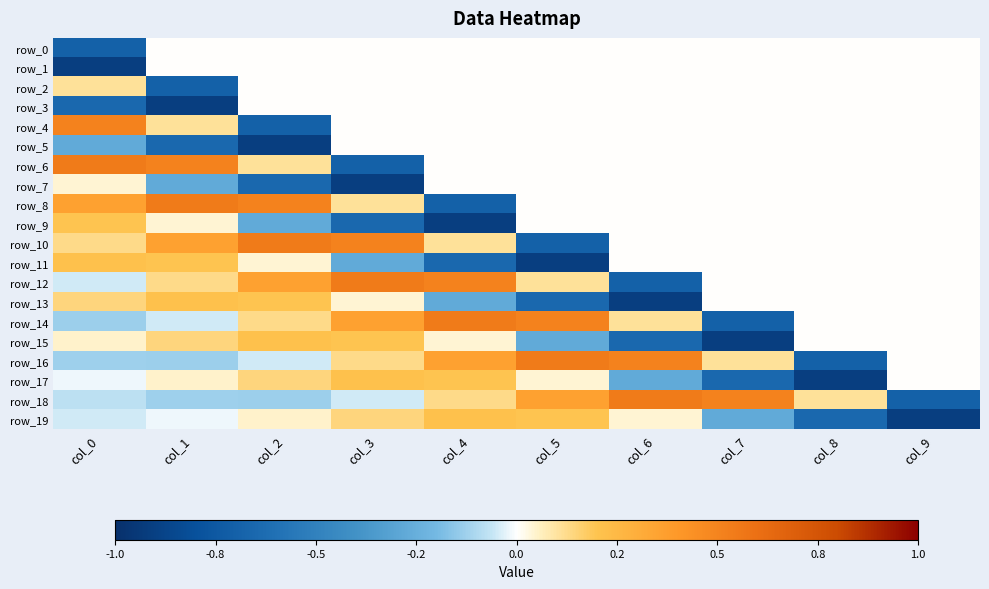

What is the total value across all series at col_7?

-1.9